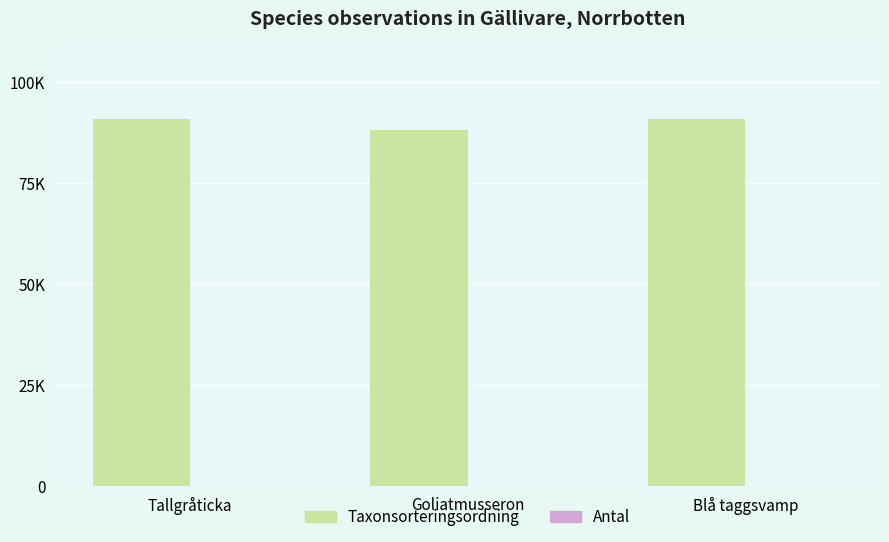

At which label does Antal reach its minimum?

Tallgråticka